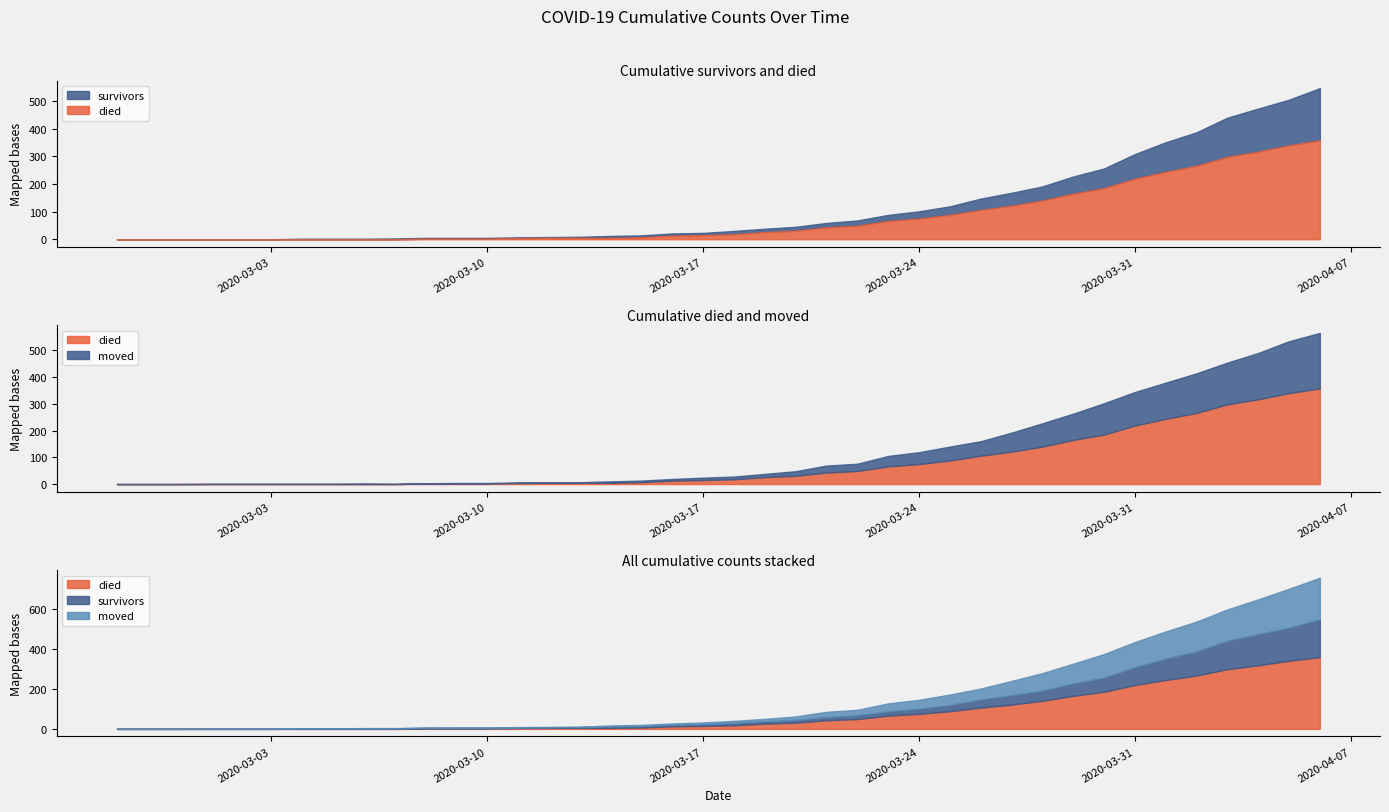

Reading left to right, list all the values displayed in this chart.

survivors: 0	0	0	0	0	0	2	2	2	3	3	3	3	3	3	4	7	7	8	8	12	12	14	16	19	22	26	31	41	47	51	62	71	89	107	121	142	156	165	189
died: 0	0	0	0	0	0	0	0	0	0	2	2	2	4	5	5	5	7	13	15	18	26	31	43	49	66	75	88	106	121	140	165	185	219	244	266	298	317	340	358
moved: 0	0	0	1	1	1	1	1	2	1	1	2	2	2	2	2	5	6	6	9	10	12	17	26	27	39	44	52	54	71	87	98	117	125	135	148	156	173	194	207